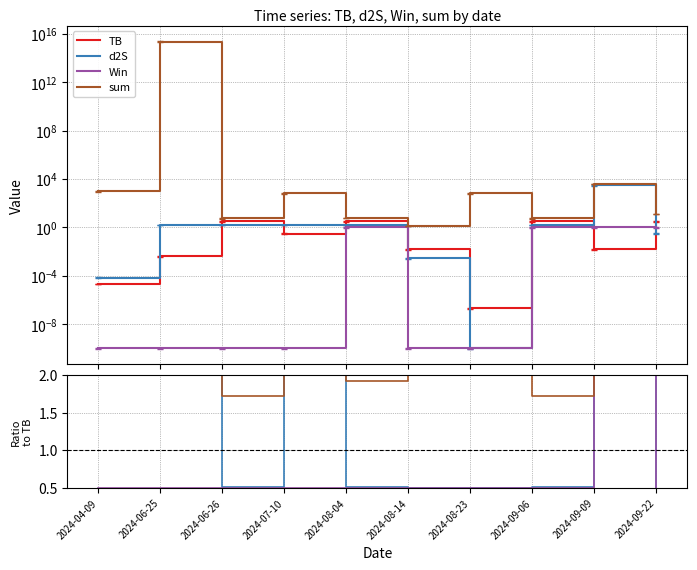

The TB series shows 0.0 at 2024-04-09. True or false?

False